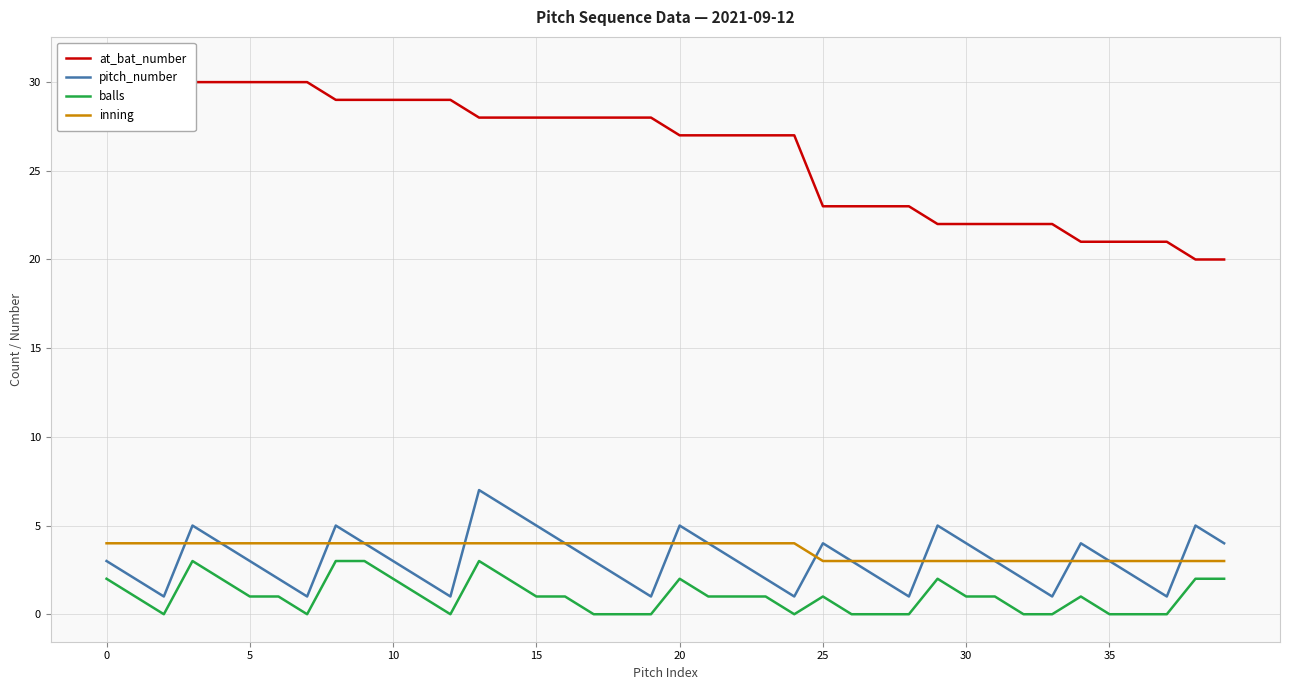

True or false: balls and pitch_number intersect in this chart.

False